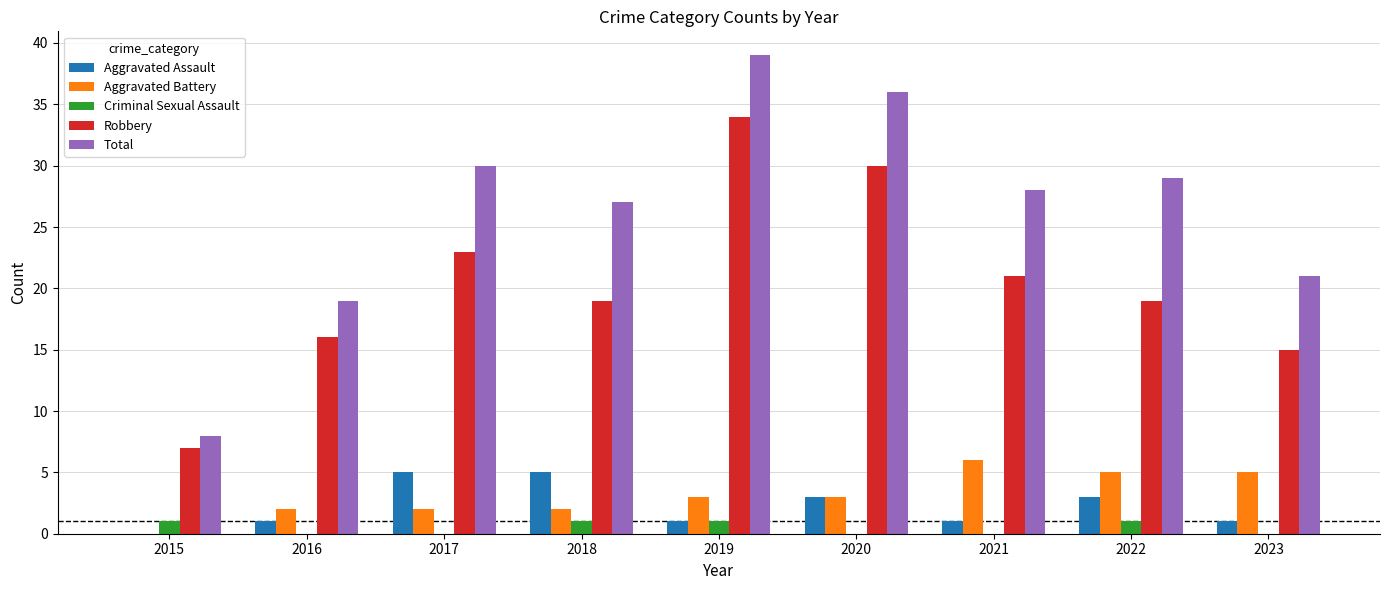

At which category is the sum across all series the highest?

2019